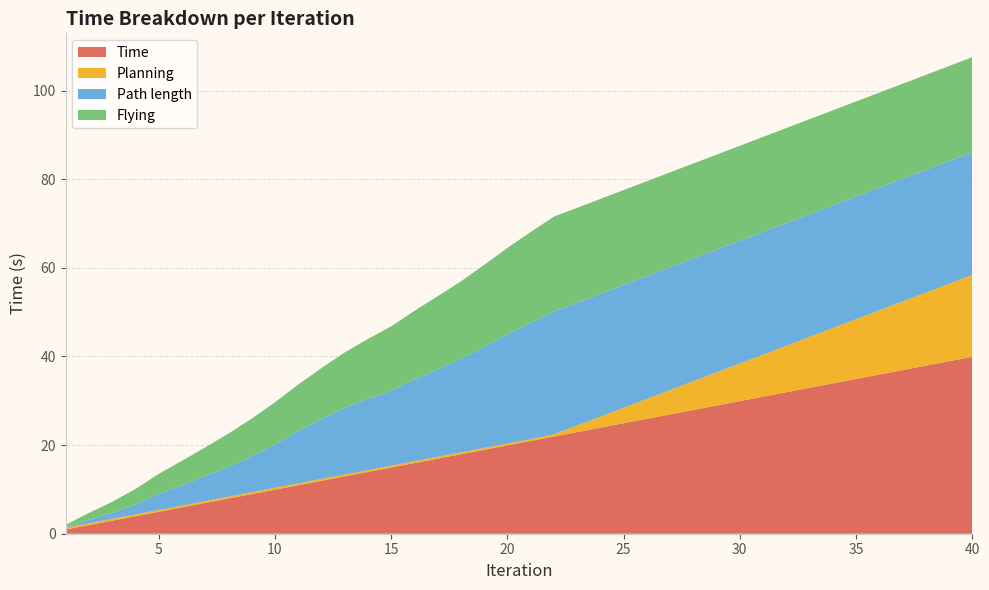

Reading left to right, extract all data points from this chart.

Time: 1=0.9	2=1.9	3=2.9	4=3.9	5=4.9	6=5.9	7=6.9	8=7.9	9=8.9	10=9.9	11=10.9	12=11.9	13=12.9	14=13.9	15=14.9	16=15.9	17=16.9	18=17.9	19=18.9	20=19.9	21=20.9	22=21.9	23=22.9	24=23.9	25=24.9	26=25.9	27=26.9	28=27.9	29=28.9	30=29.9	31=30.9	32=31.9	33=32.9	34=33.9	35=34.9	36=35.9	37=36.9	38=37.9	39=38.9	40=39.9
Planning: 1=0.4	2=0.4	3=0.4	4=0.4	5=0.4	6=0.4	7=0.4	8=0.4	9=0.4	10=0.4	11=0.4	12=0.4	13=0.4	14=0.4	15=0.4	16=0.4	17=0.4	18=0.4	19=0.4	20=0.4	21=0.4	22=0.5	23=1.5	24=2.5	25=3.5	26=4.5	27=5.5	28=6.5	29=7.5	30=8.5	31=9.5	32=10.5	33=11.5	34=12.5	35=13.5	36=14.5	37=15.5	38=16.5	39=17.5	40=18.5
Path length: 1=0.1	2=0.8	3=1.3	4=2.2	5=3.6	6=4.6	7=5.6	8=6.7	9=8.1	10=9.8	11=11.8	12=13.5	13=15.0	14=16.1	15=16.9	16=18.4	17=19.7	18=21.1	19=22.8	20=24.6	21=26.2	22=27.7	23=27.7	24=27.7	25=27.7	26=27.7	27=27.7	28=27.7	29=27.7	30=27.7	31=27.7	32=27.7	33=27.7	34=27.7	35=27.7	36=27.7	37=27.7	38=27.7	39=27.7	40=27.7
Flying: 1=0.5	2=1.5	3=2.5	4=3.5	5=4.5	6=5.5	7=6.5	8=7.5	9=8.5	10=9.5	11=10.5	12=11.5	13=12.5	14=13.5	15=14.5	16=15.5	17=16.5	18=17.5	19=18.5	20=19.5	21=20.5	22=21.4	23=21.4	24=21.4	25=21.4	26=21.4	27=21.4	28=21.4	29=21.4	30=21.4	31=21.4	32=21.4	33=21.4	34=21.4	35=21.4	36=21.4	37=21.4	38=21.4	39=21.4	40=21.4